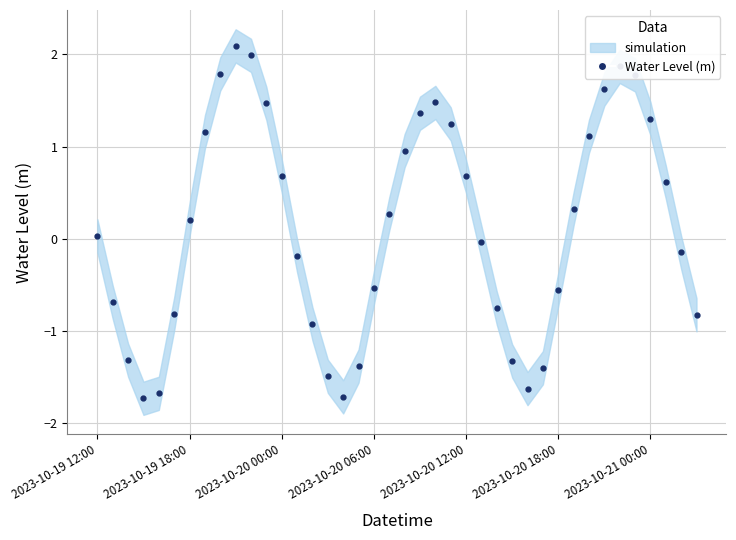

What is the sum of the values at 7 and 30?

0.6